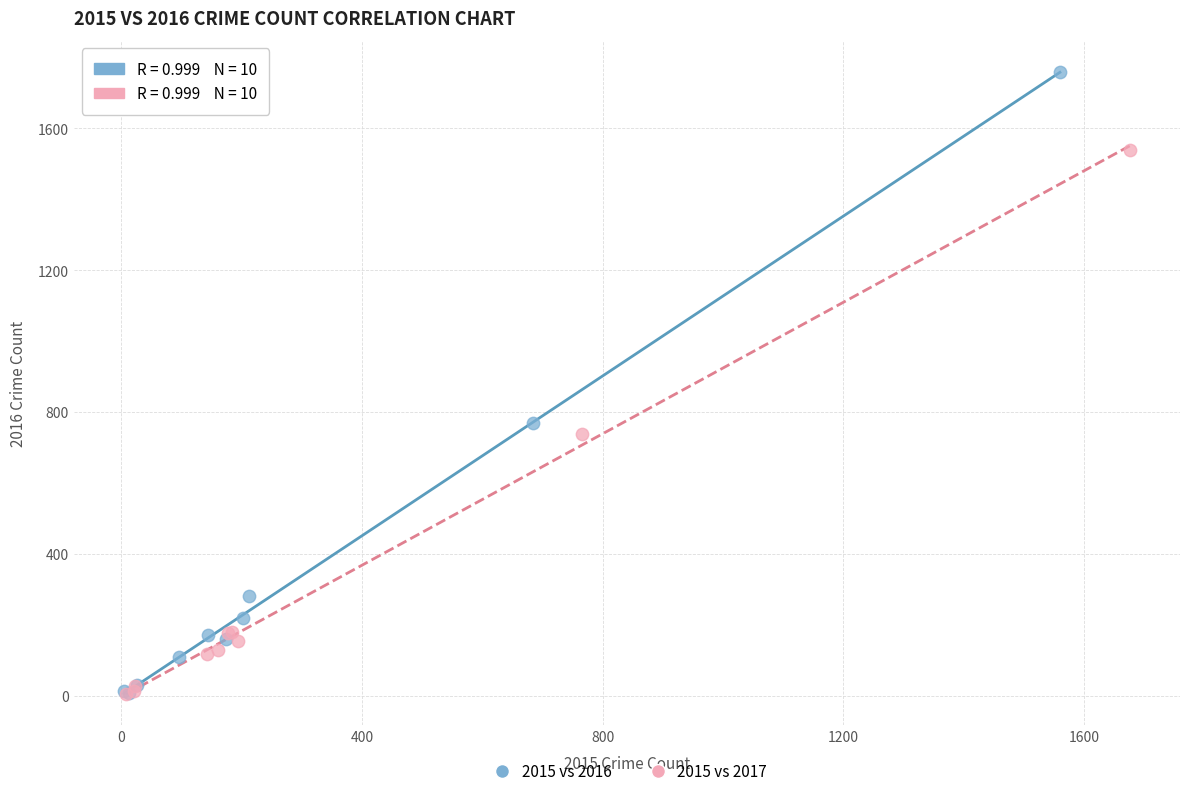

Which series has the widest spread of Y values?

2015 vs 2016